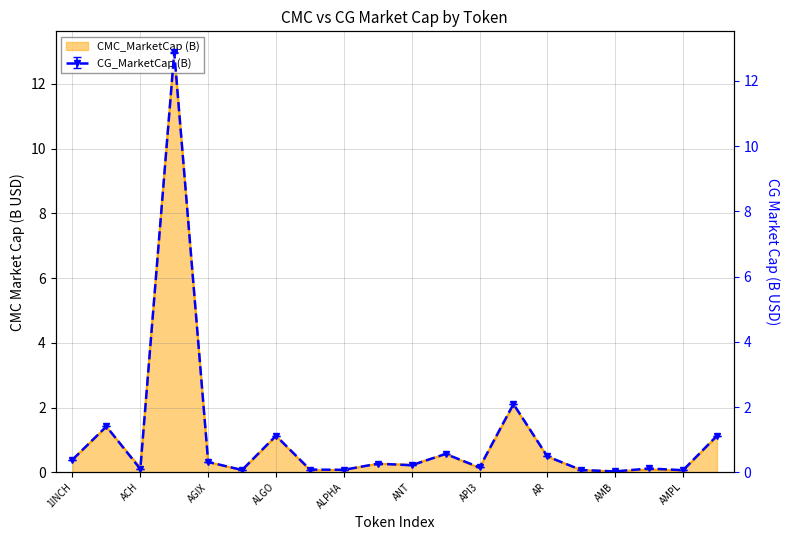

At APE, list the series in order from largest to smallest.

CG_MarketCap, CMC_MarketCap